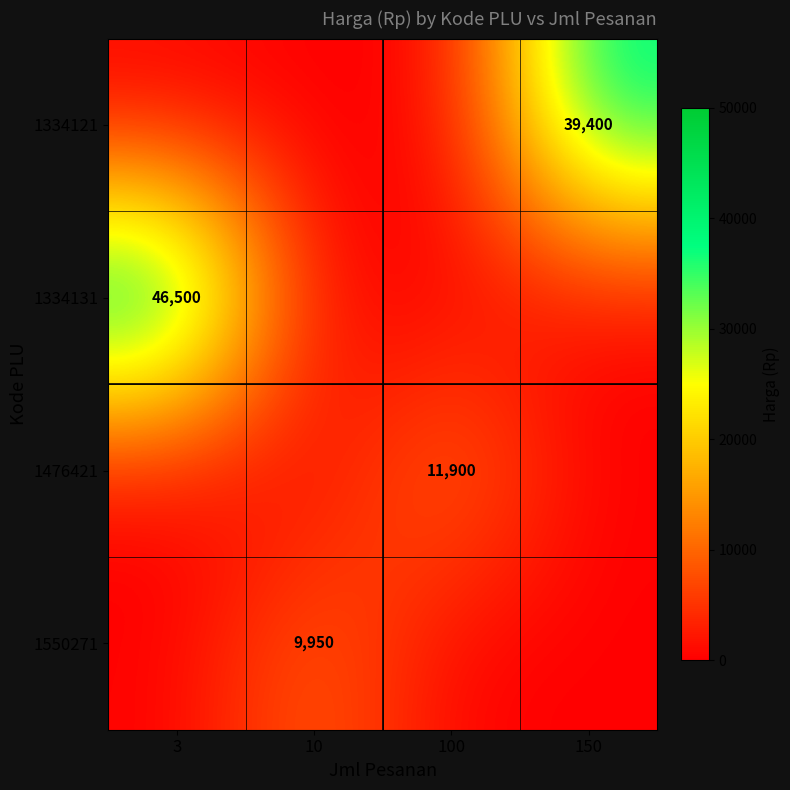

The value of 1334131 at 3 is 46500. True or false?

True